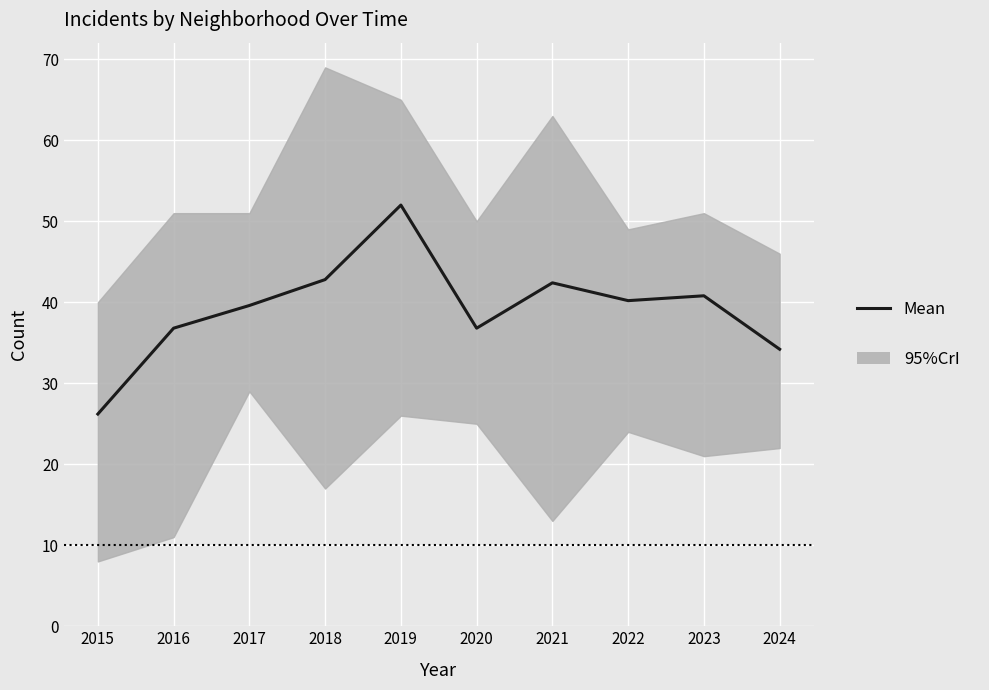

True or false: the data has more than 1 interior local peaks.

True